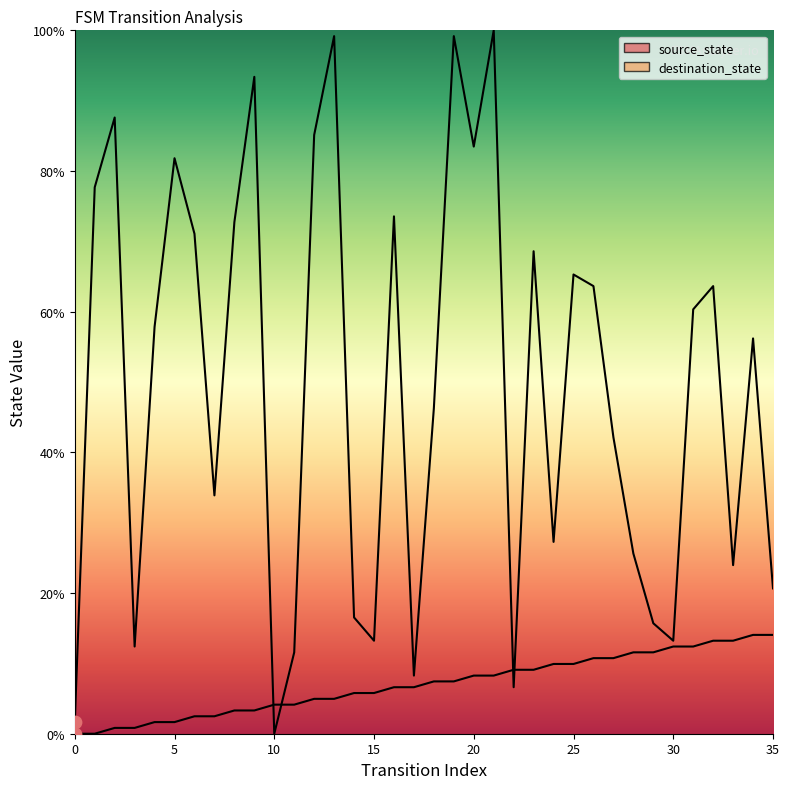

Which series has the largest total across all categories?

destination_state